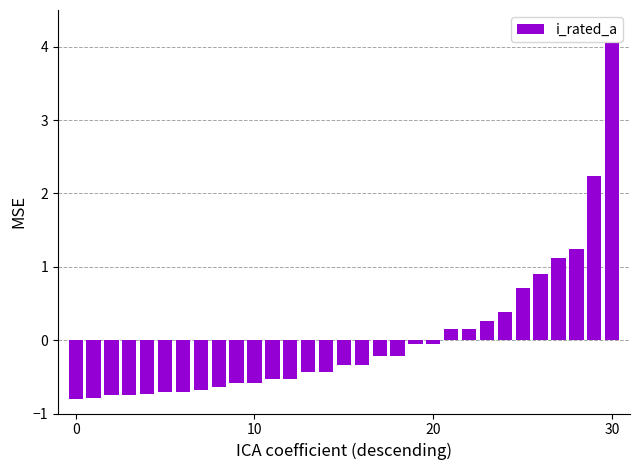

What is the sum of all values?

0.3